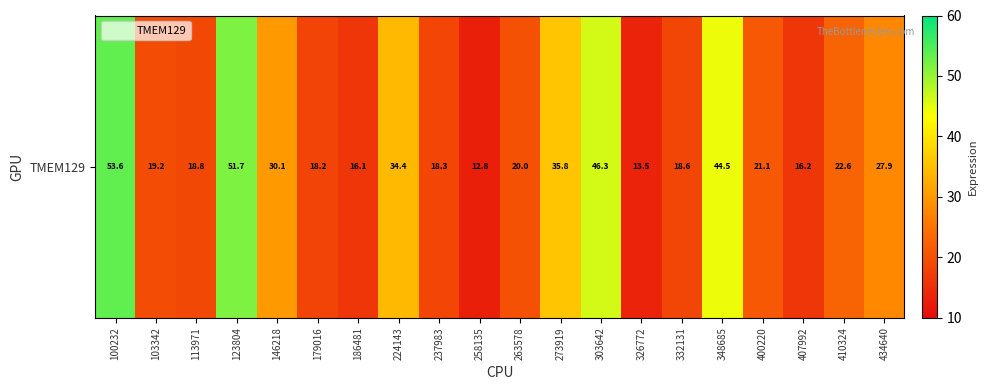

Reading right to left, list all the values displayed in this chart.

27.9	22.6	16.2	21.1	44.5	18.6	13.5	46.3	35.8	20.0	12.8	18.3	34.4	16.1	18.2	30.1	51.7	18.8	19.2	53.6